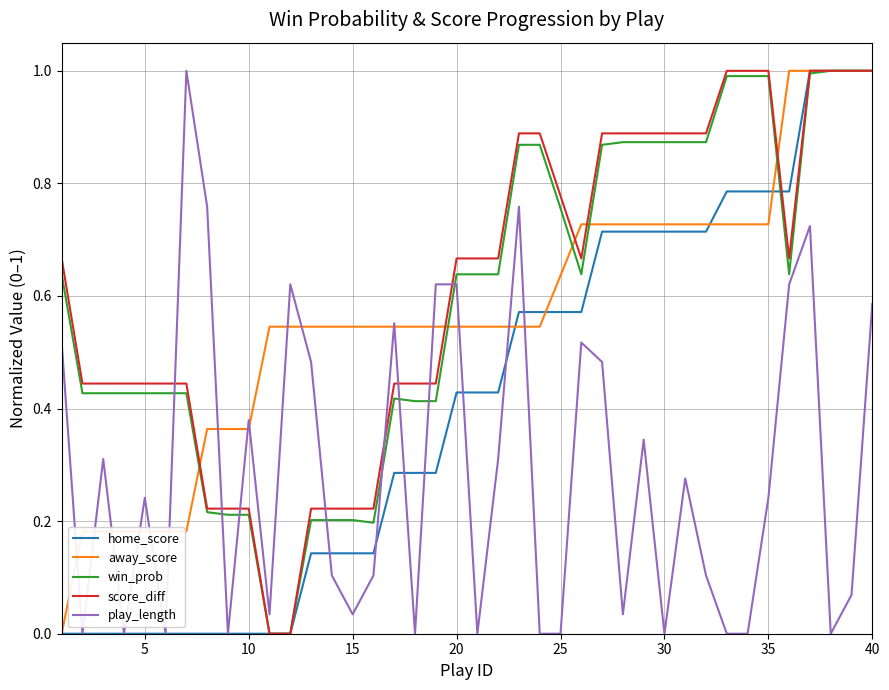

What is the maximum value shown in the chart?

1.0